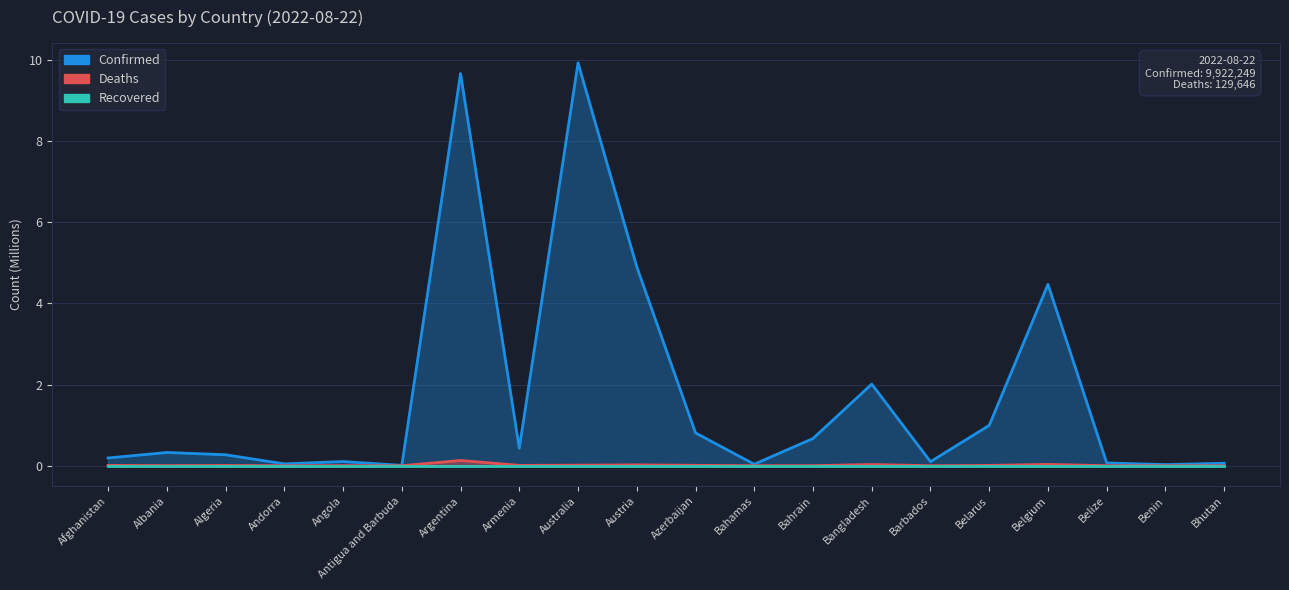

True or false: Deaths has more than 0 interior local peaks.

True